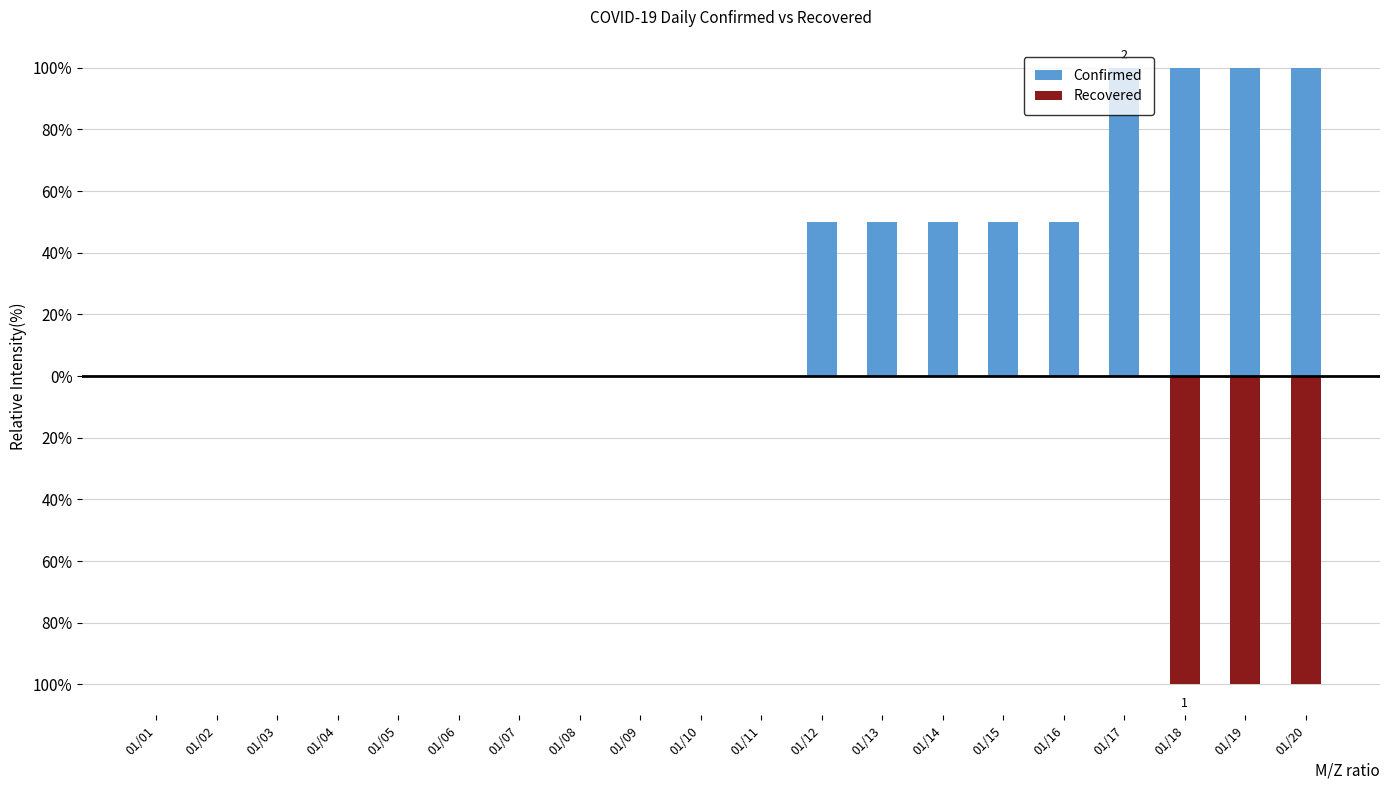

What is the sum of the Confirmed values at 01/16 and 01/06?

50